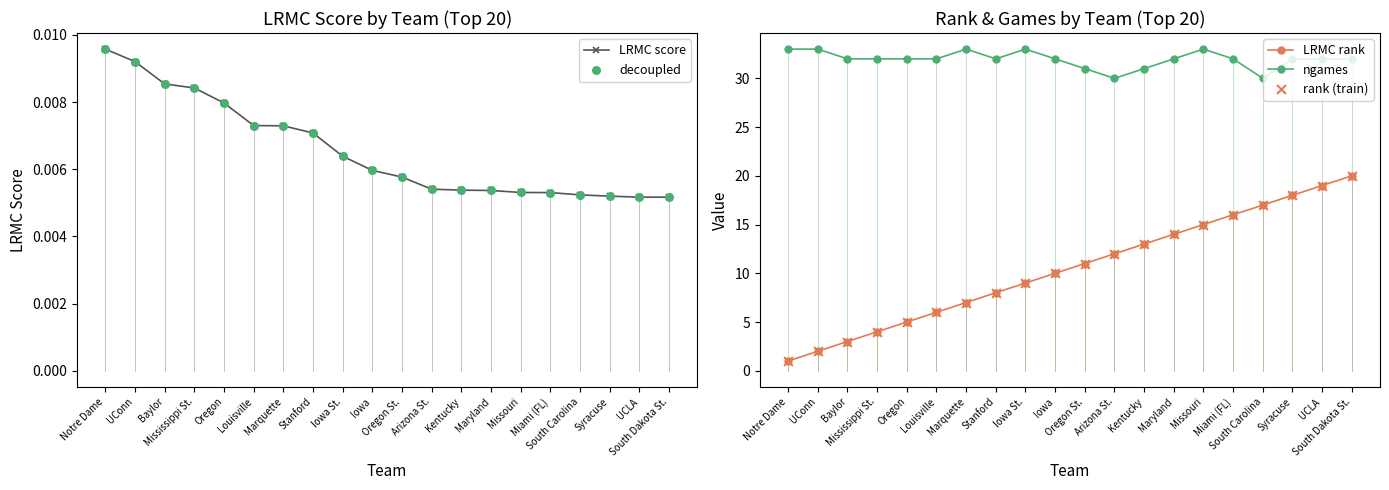

Which series contains the lowest Y value?

LRMC score